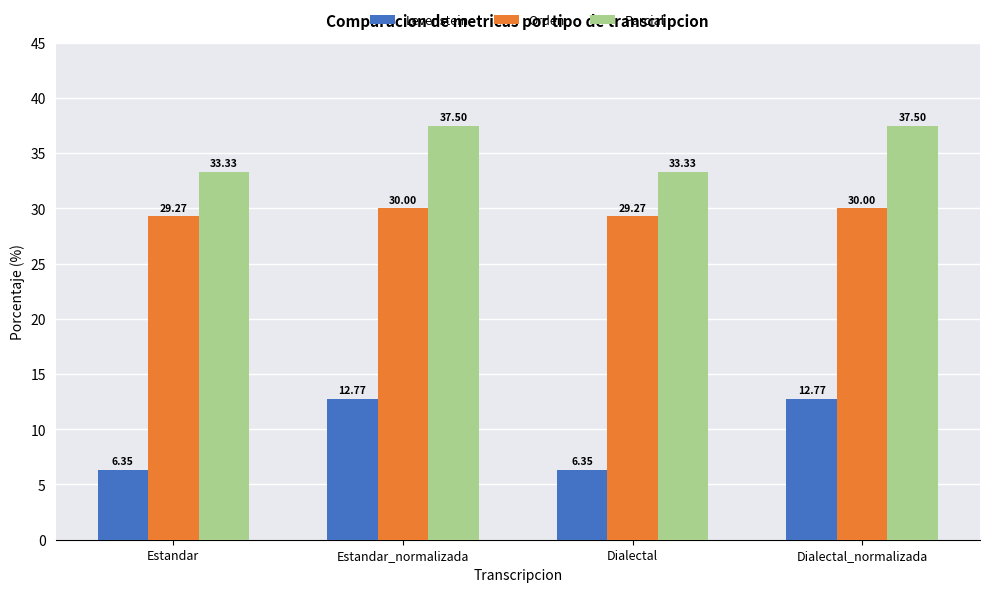

What is the spread (max minus min) of values at Estandar?

27.0